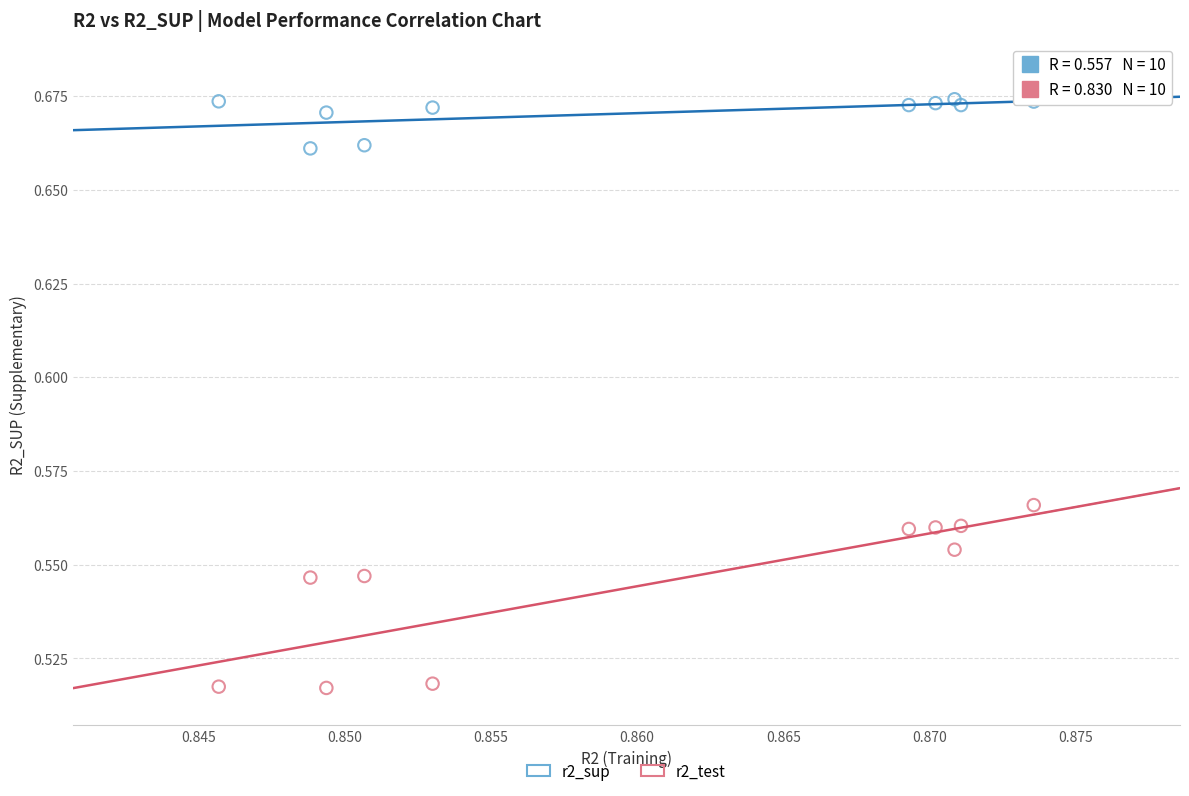

Which series contains the lowest Y value?

r2_test